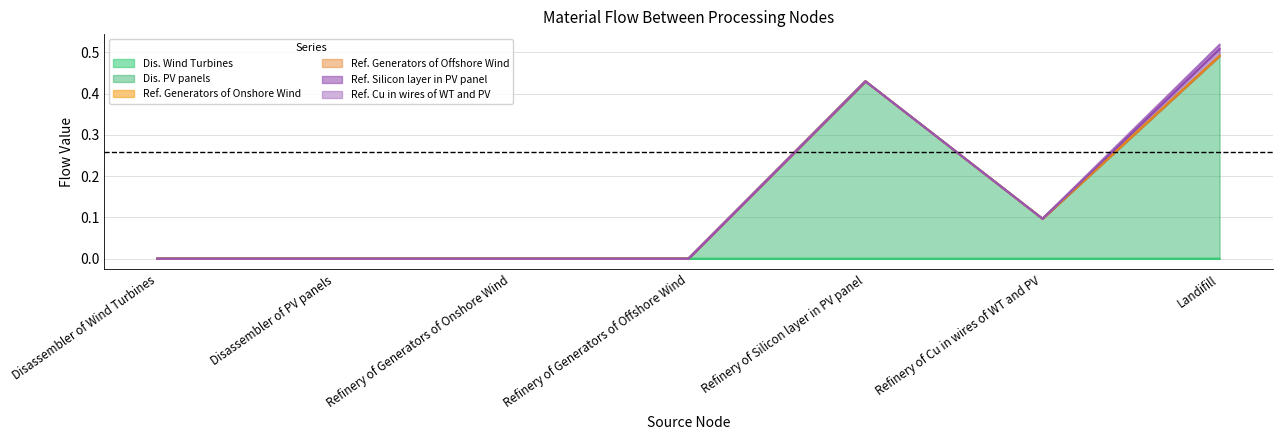

True or false: Refinery of Cu in wires of WT and PV has a value of -0.0 at Disassembler of Wind Turbines.

False